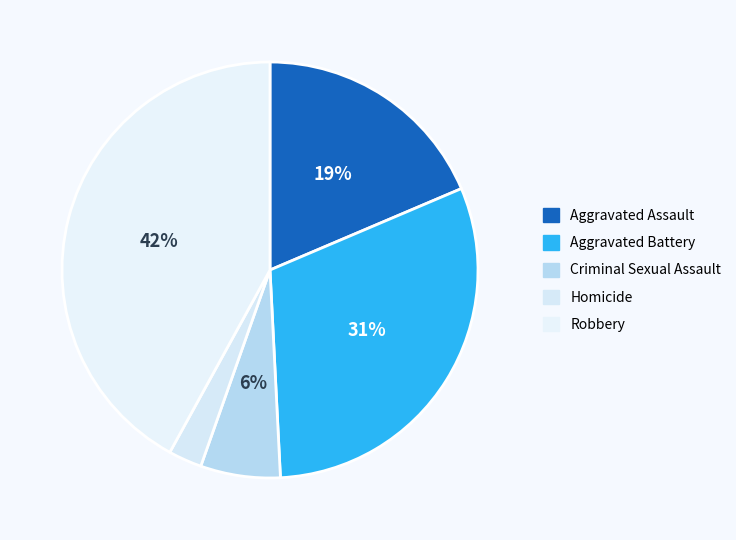

Does Aggravated Assault represent more than half of the total?

No